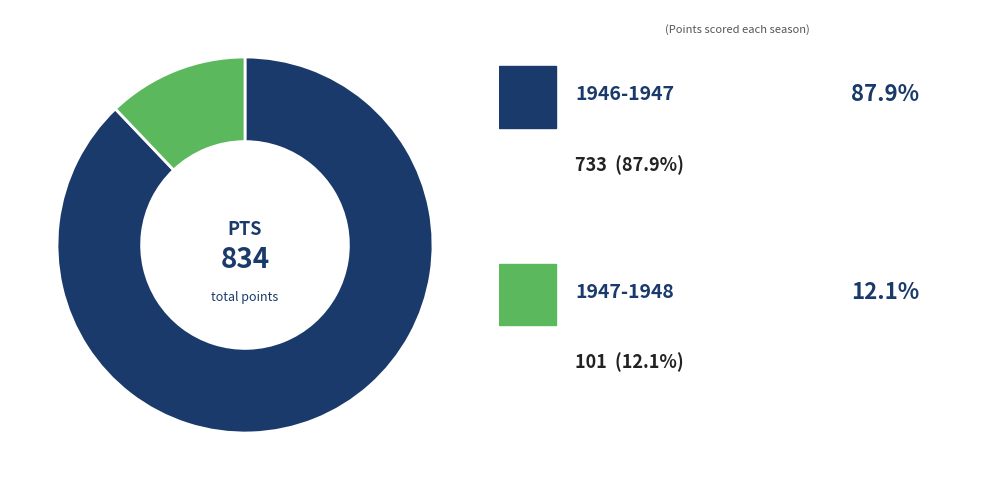

Rank the categories by value from highest to lowest.

1946-1947, 1947-1948